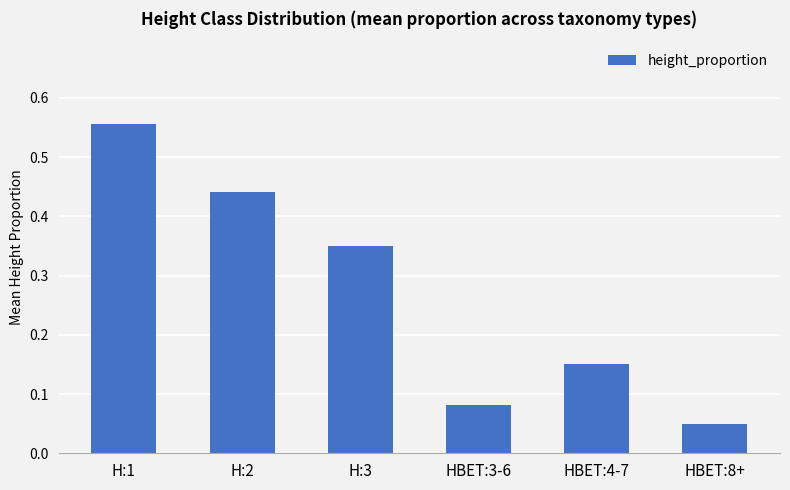

What is the difference between the maximum and minimum values?

0.5